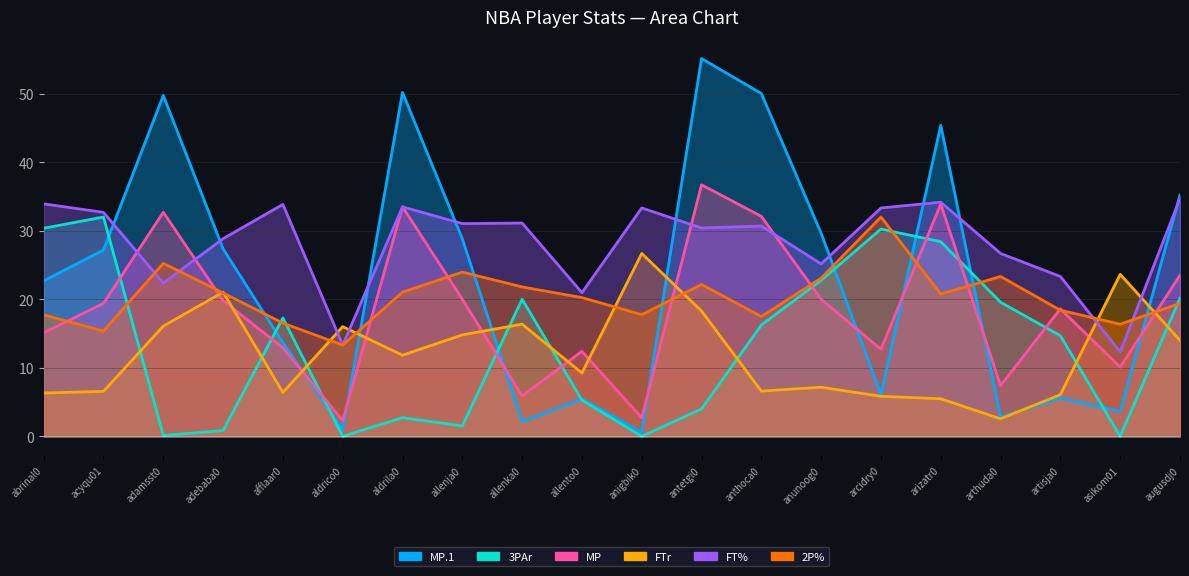

Reading right to left, extract all data points from this chart.

MP.1: 35.2	3.6	5.6	2.8	45.4	6.1	29.6	50.0	55.1	0.6	5.5	2.1	28.8	50.2	1.0	13.6	27.4	49.7	27.2	22.7
3PAr: 20.2	0.0	14.7	19.6	28.4	30.2	22.8	16.2	4.0	0.0	5.3	20.0	1.5	2.7	0.0	17.3	0.8	0.1	32.0	30.4
MP: 23.5	10.1	18.6	7.4	33.9	12.7	20.0	32.1	36.7	2.7	12.4	5.9	20.0	33.5	2.3	12.9	19.8	32.7	19.4	15.1
FTr: 14.0	23.6	6.1	2.6	5.5	5.8	7.2	6.6	18.3	26.7	9.2	16.4	14.8	11.8	16.0	6.4	21.0	16.1	6.6	6.3
FT%: 34.7	12.3	23.3	26.7	34.2	33.3	25.2	30.7	30.4	33.3	21.0	31.1	31.0	33.5	13.3	33.8	28.8	22.4	32.7	33.9
2P%: 19.4	16.4	18.4	23.3	20.8	32.0	23.1	17.5	22.2	17.8	20.2	21.8	24.0	21.0	13.3	16.5	20.9	25.2	15.4	17.7